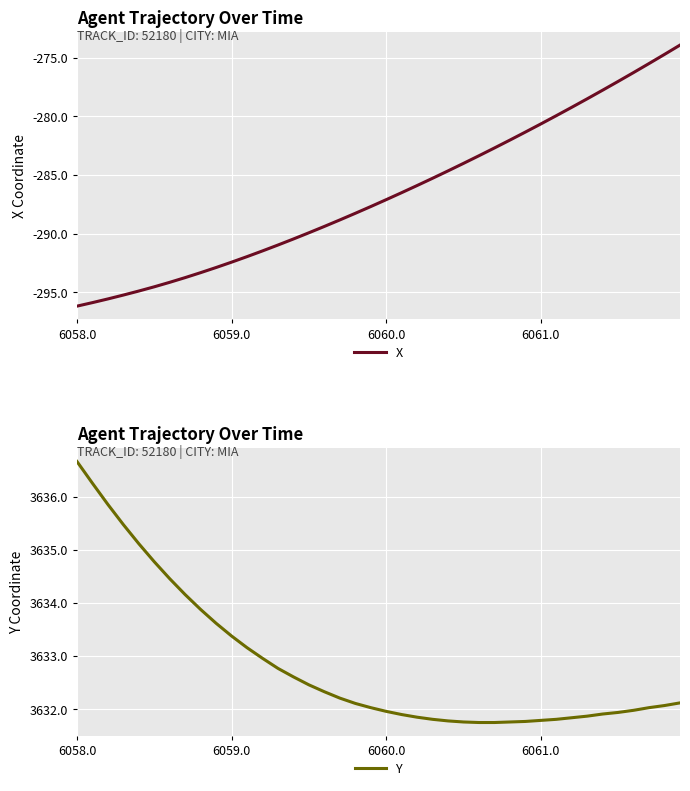

Which series has the widest spread of values?

X